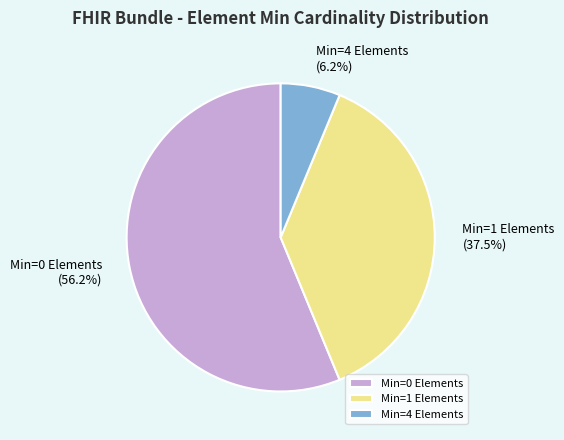

Which category has the smallest portion of the pie?

Min=4 Elements